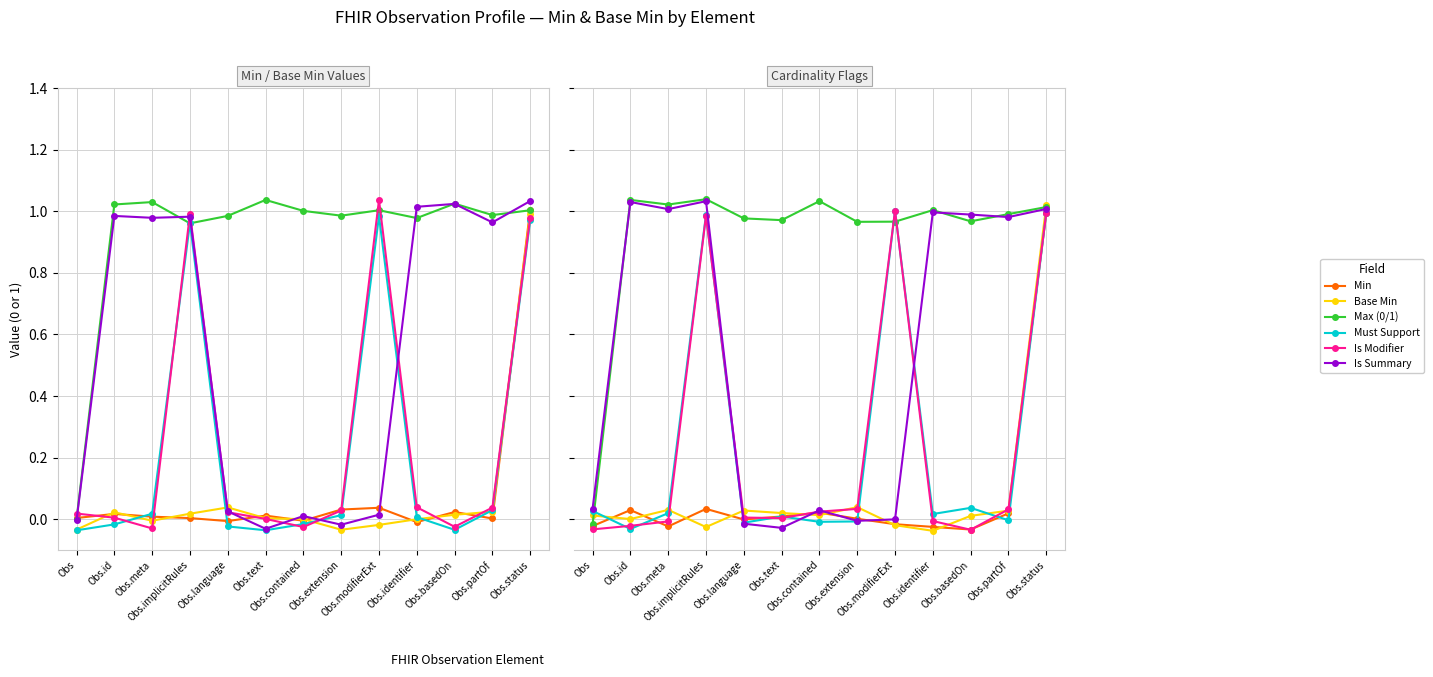

Which series has the widest spread of values?

Is Summary